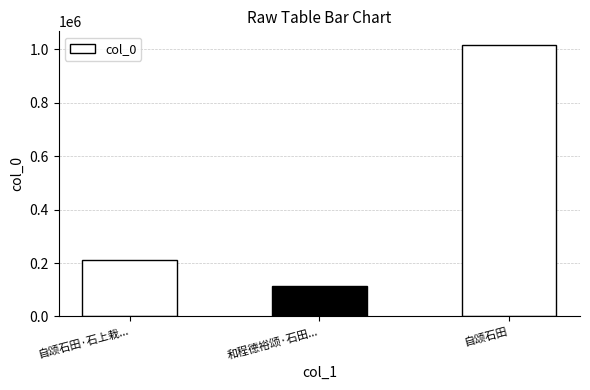

Are the bars grouped side by side (vs. stacked)?

No